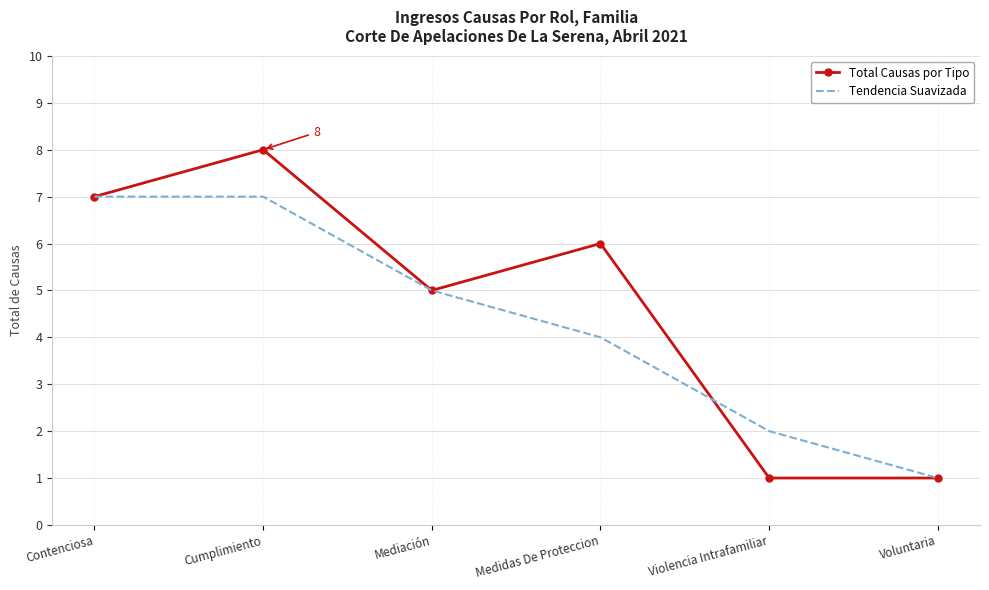

Between Medidas De Proteccion and Voluntaria, which series saw the biggest shift?

Total Causas por Tipo